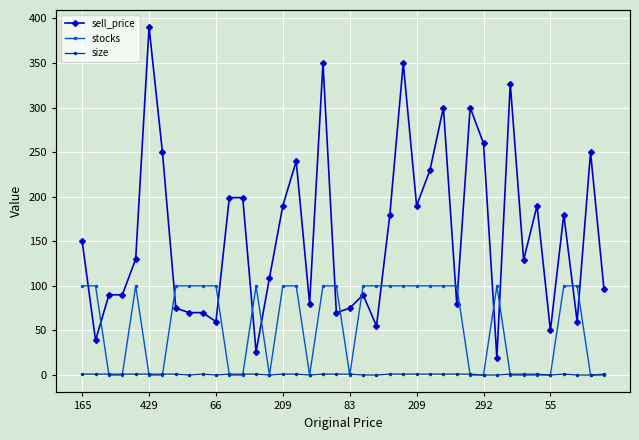

Is the value of size at 17 greater than the value of sell_price at 8?

No